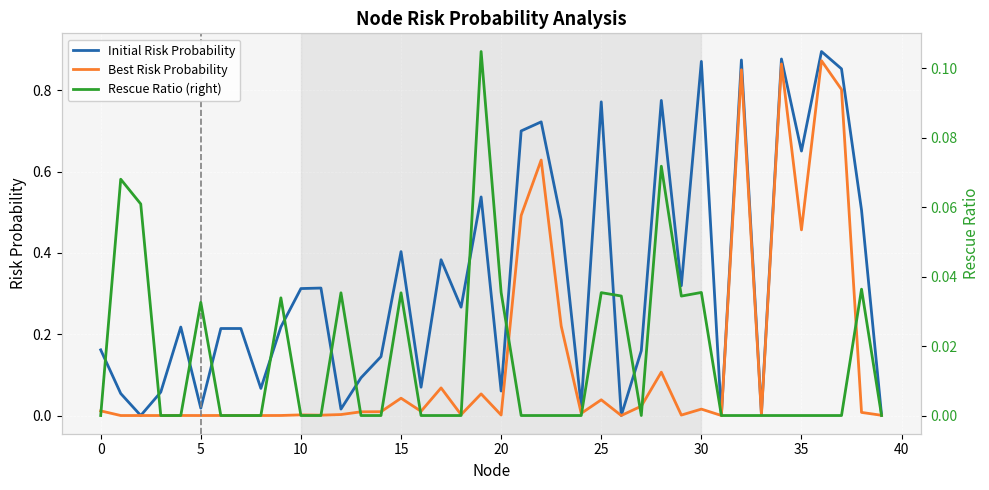

Which has a higher value, −5 or 32?

32